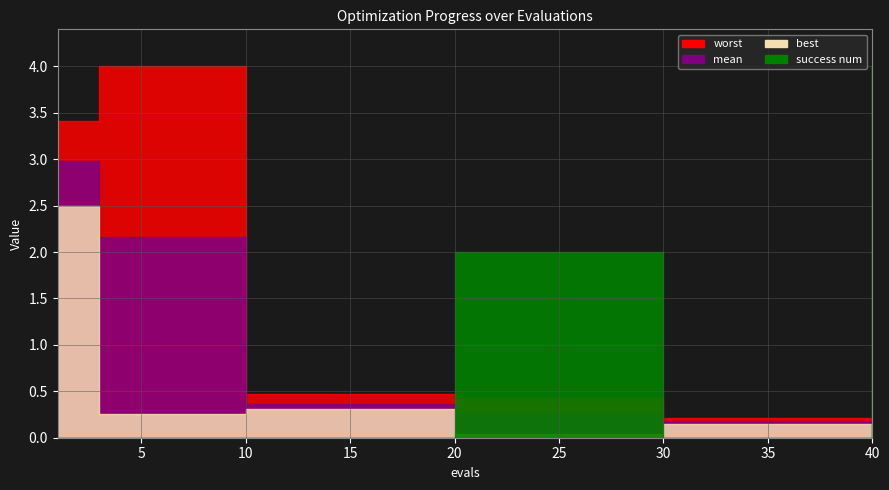

Which category has the highest value in the success num series?

40